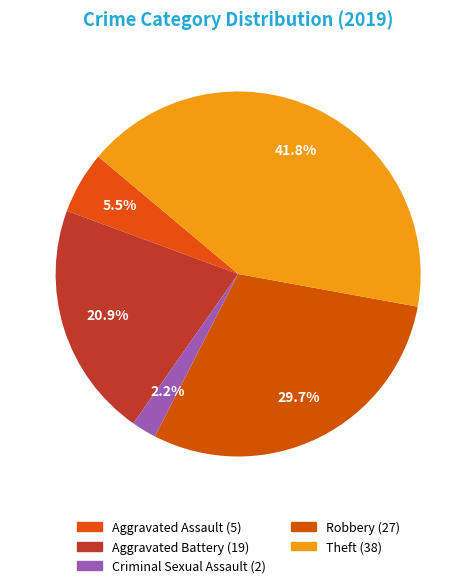

How many segments does this pie chart have?

5